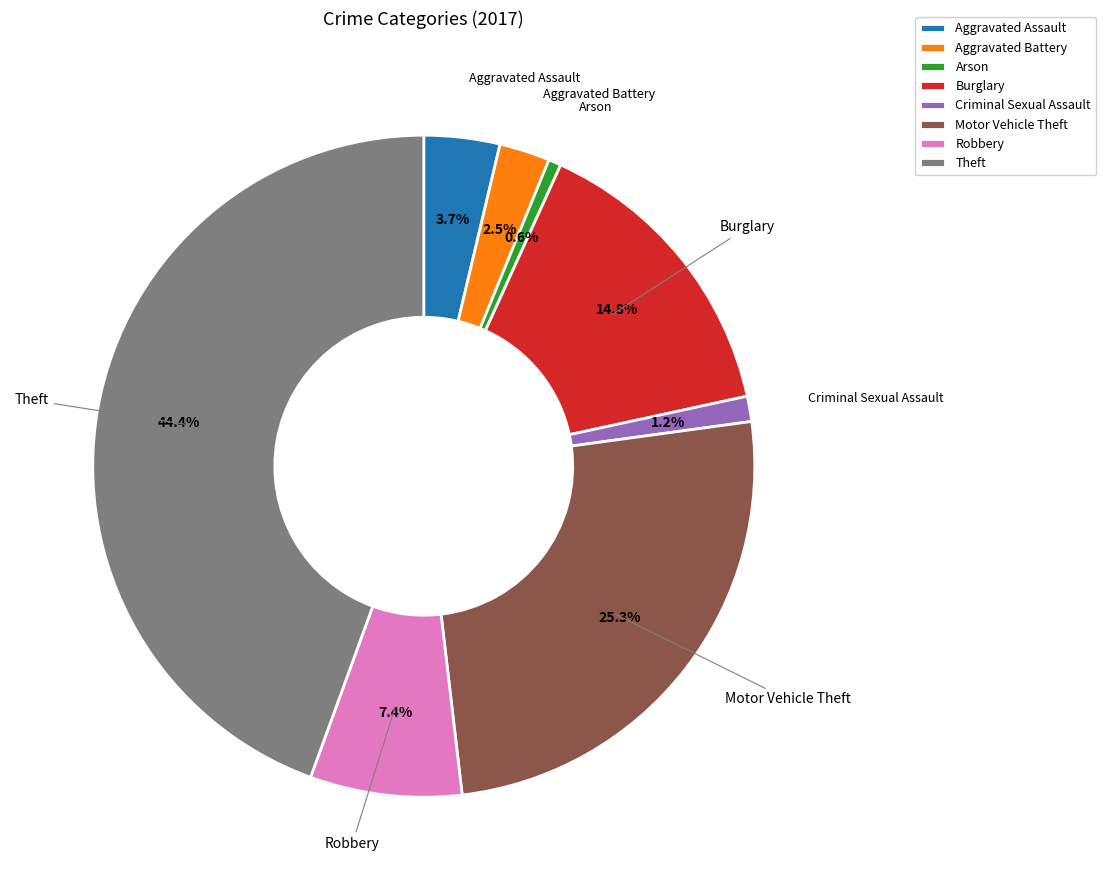

To the nearest percent, what is the difference between the largest and smallest slice percentages?

44%